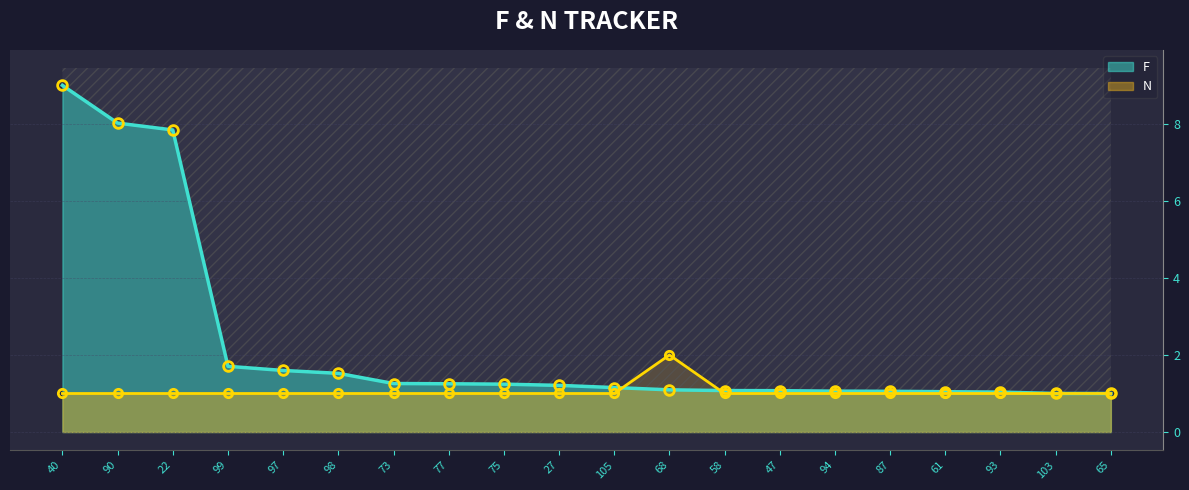

List the series in order of their peak value, lowest first.

N, F